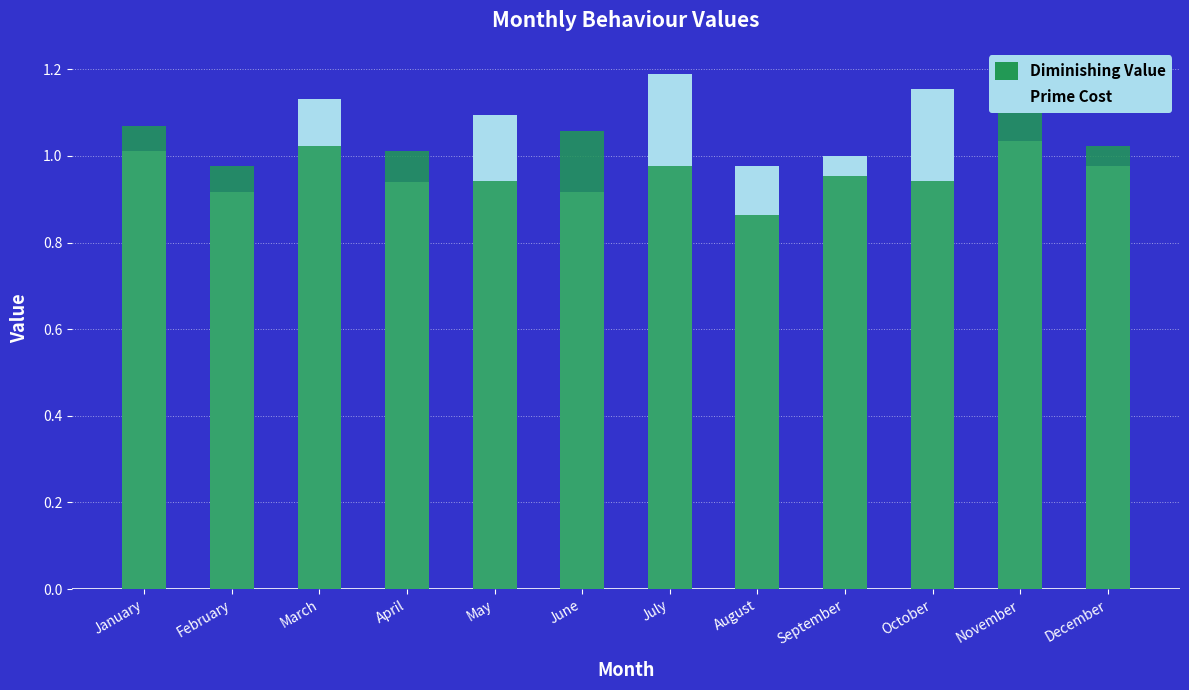

How many groups of bars are there?

12